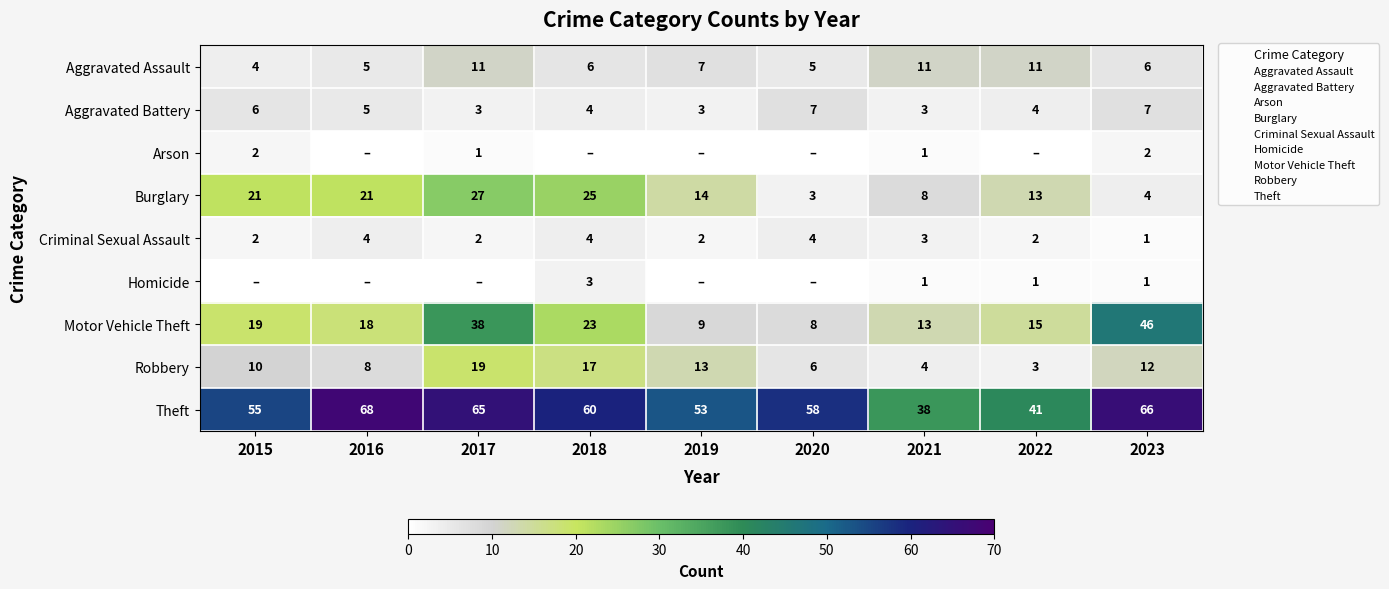

At which category does the chart reach its peak across all series?

2016